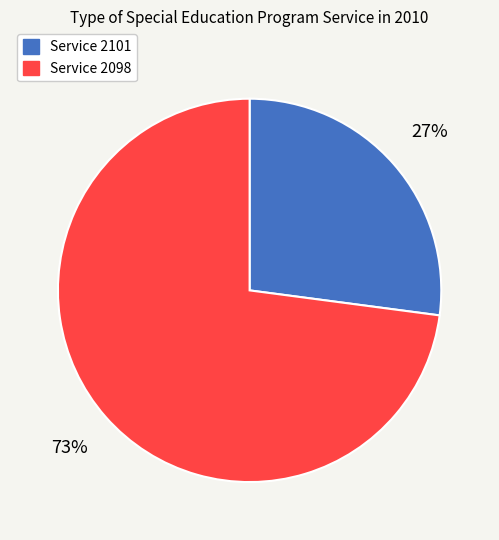

How many slices are in this pie chart?

2